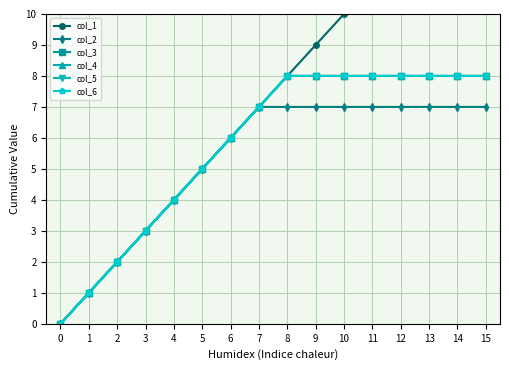

Which series has the largest total across all categories?

col_1